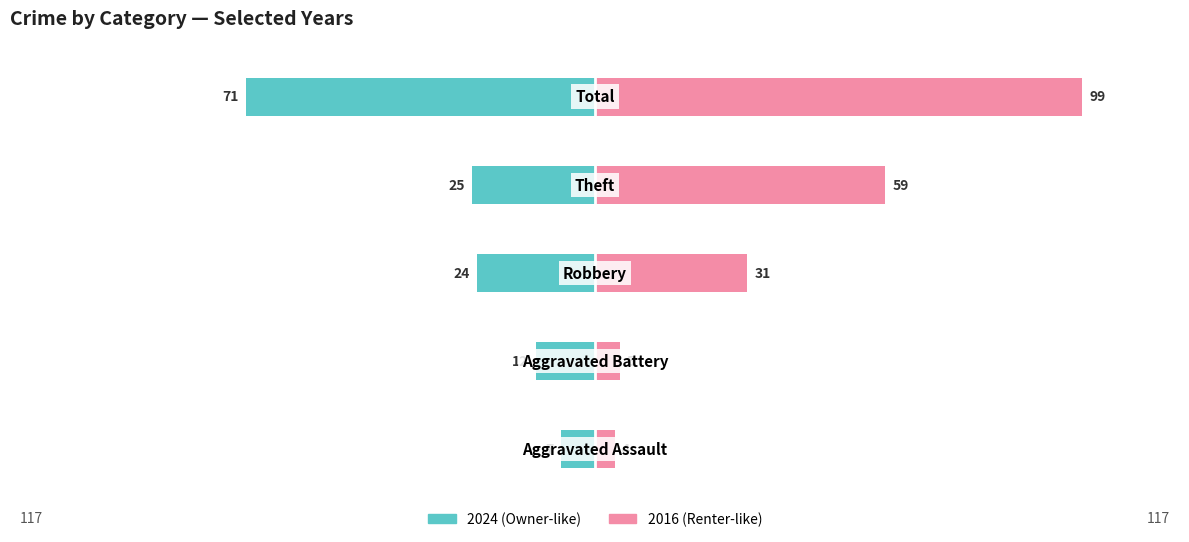

The value of 2024 at Theft is 25. True or false?

True